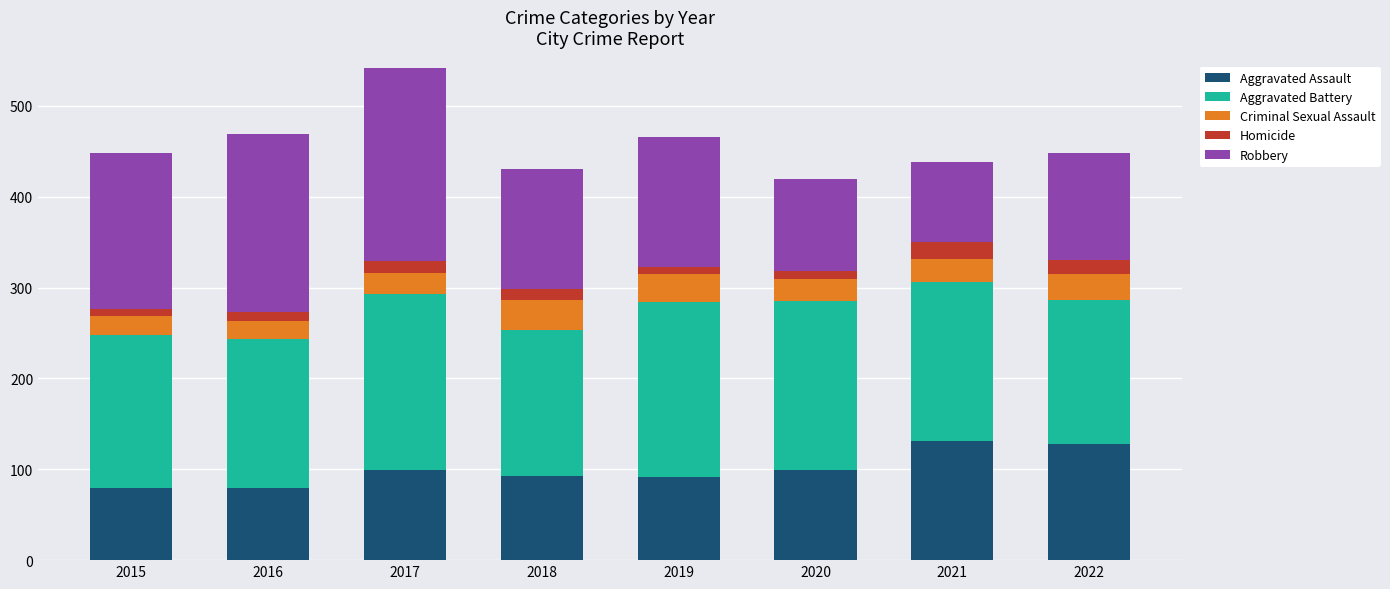

At which category is the sum across all series the highest?

2017